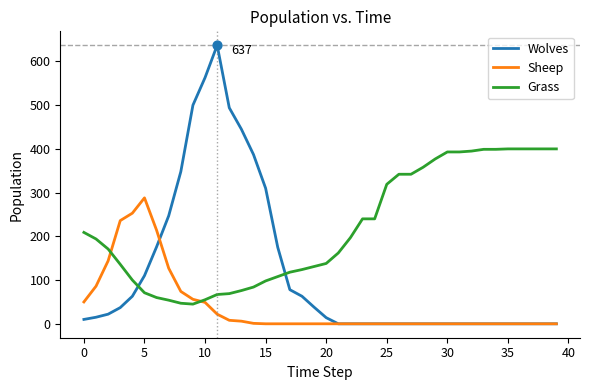

Which series has the largest total across all categories?

Grass